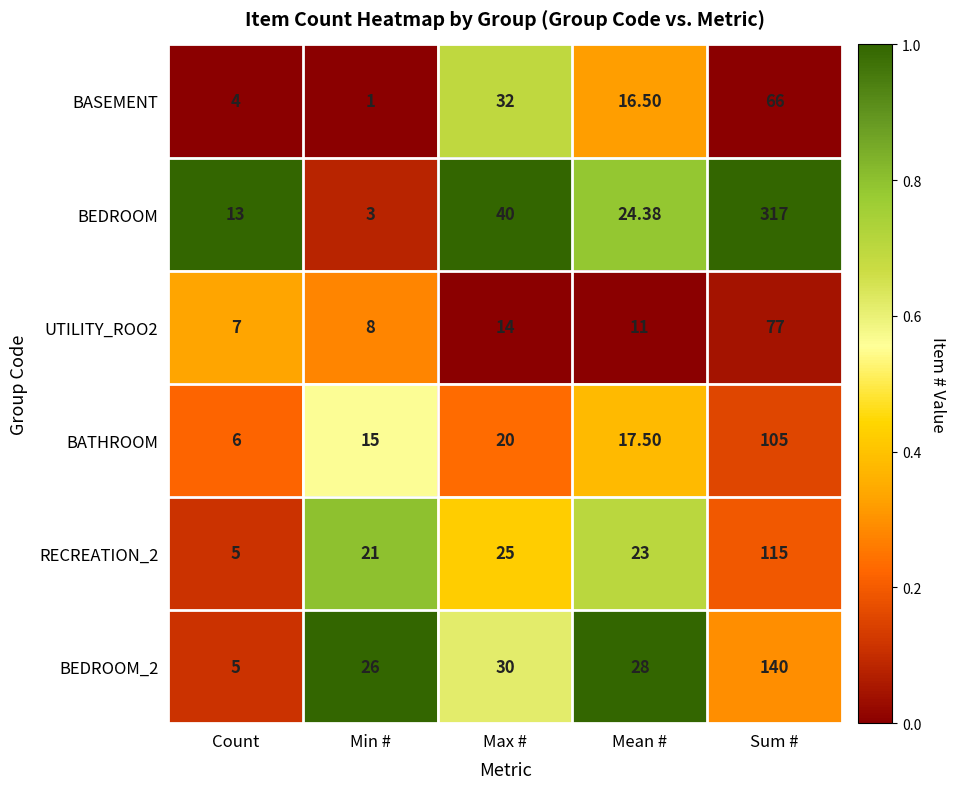

Which label corresponds to the smallest value in the chart?

Min #